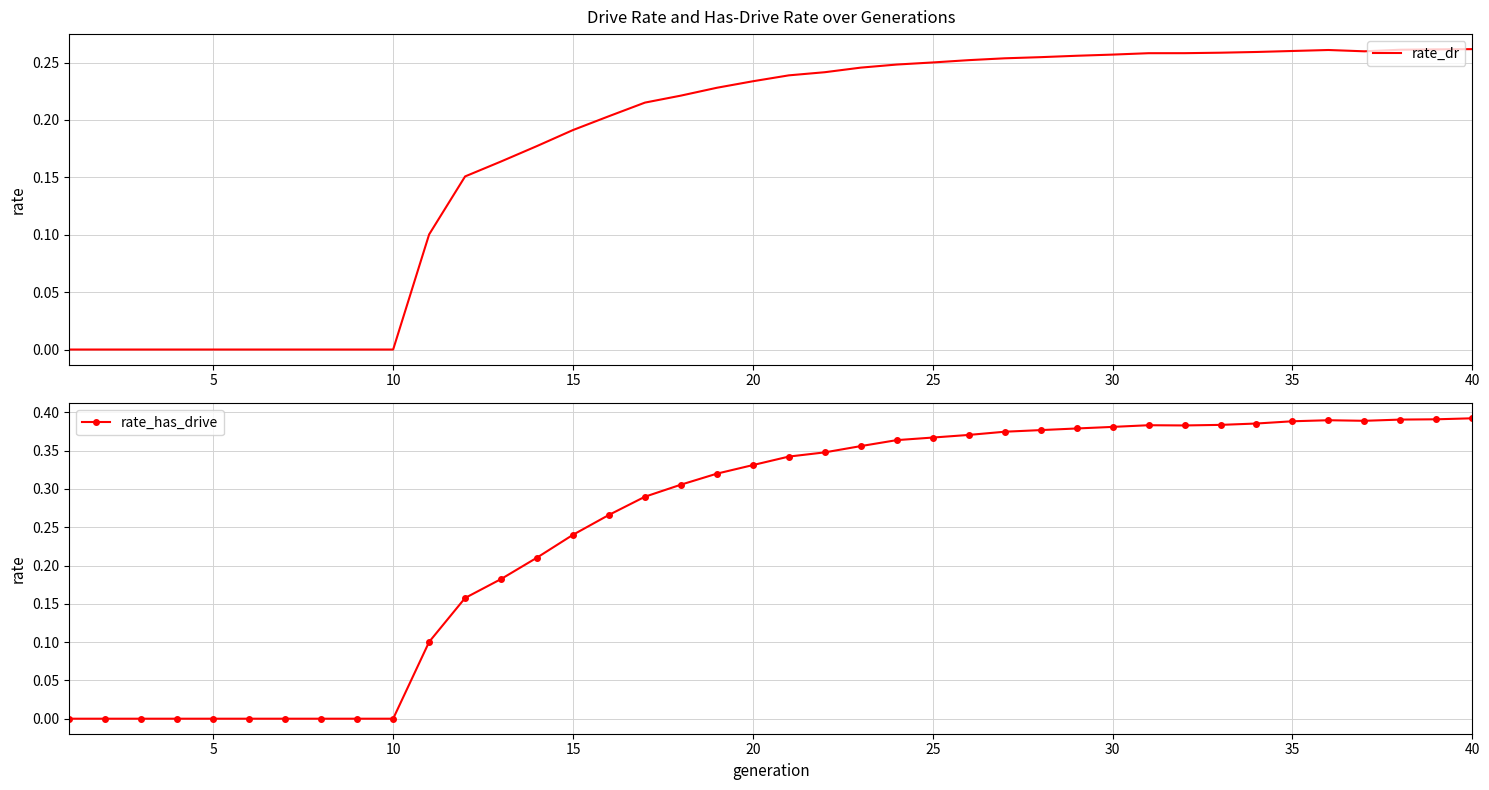

True or false: rate_has_drive has more than 0 points higher than both neighbors.

True